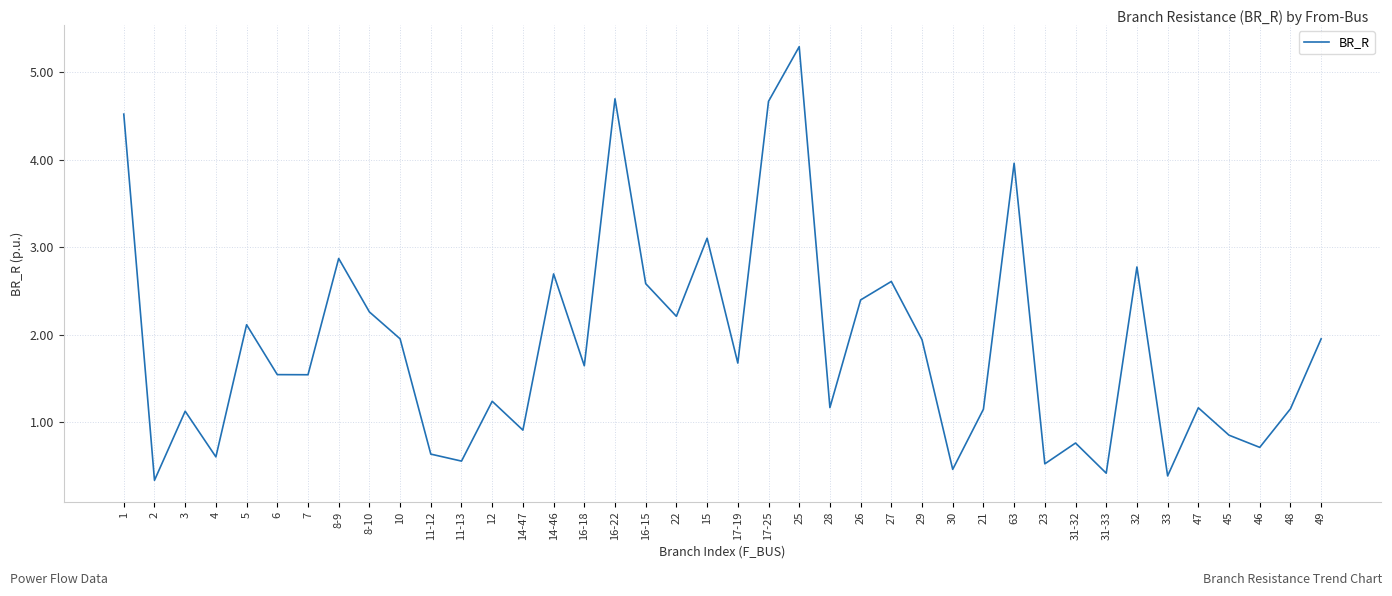

Read the value at 22.

2.2